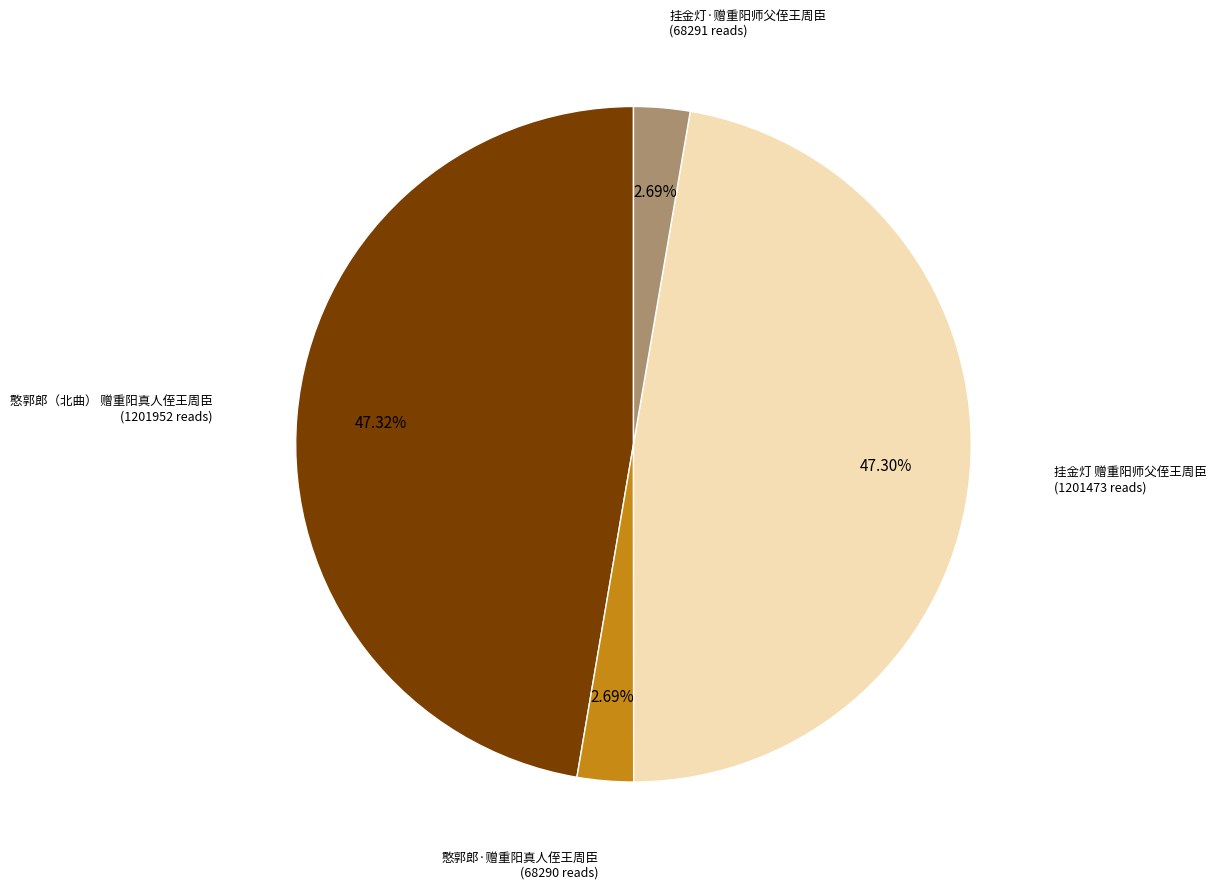

Does any single category account for the majority?

No